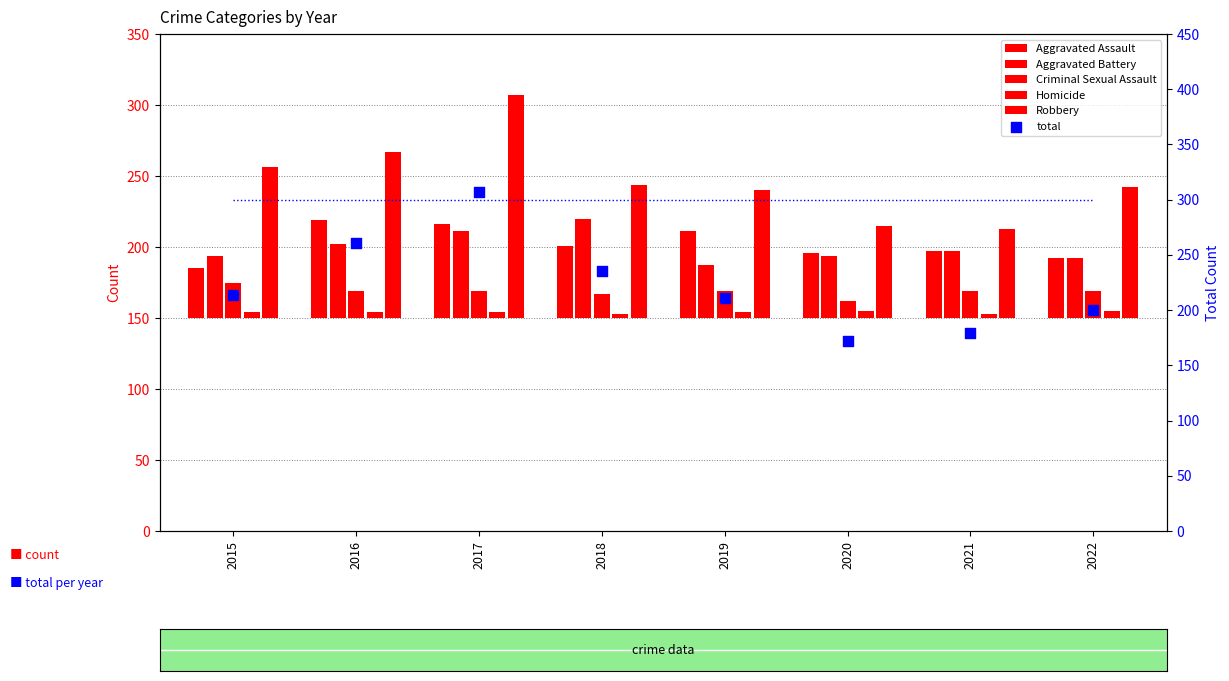

What is the ratio of the value at 2016 to the value at 2022?

1.3